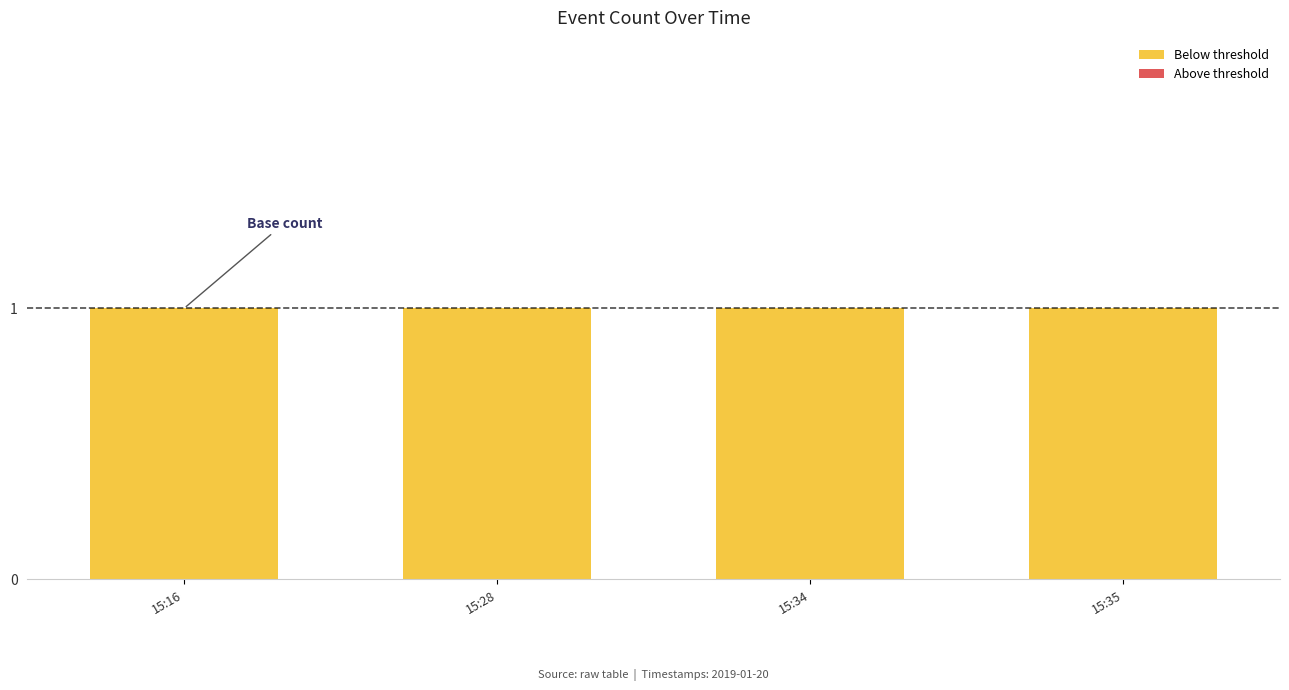

At which category is the sum across all series the highest?

15:16